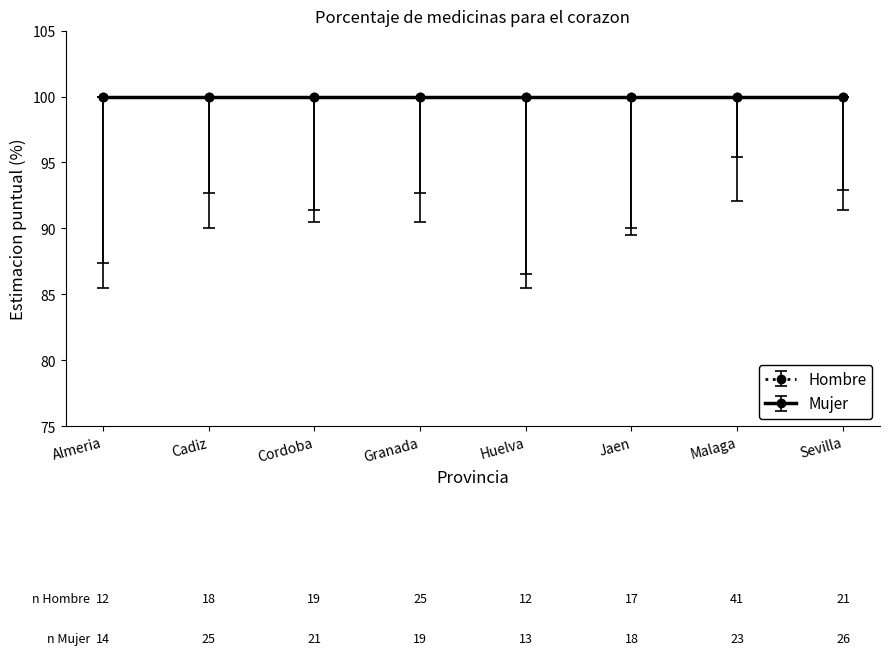

How many categories are shown in the chart?

8